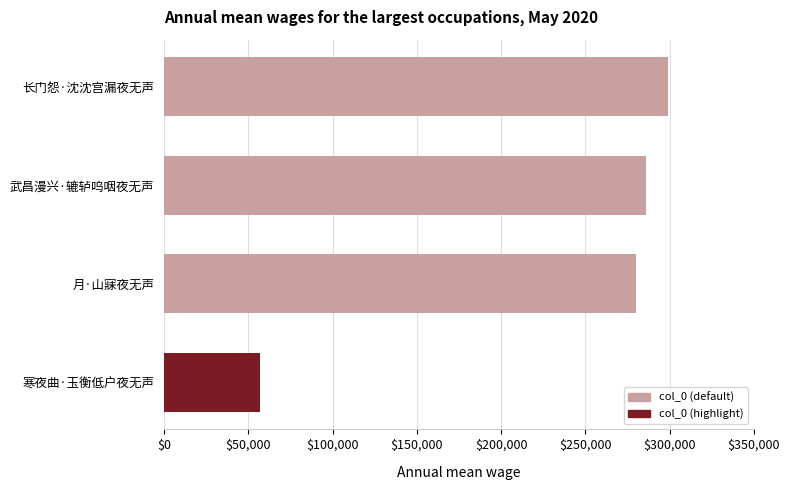

What is the approximate value at 寒夜曲·玉衡低户夜无声, to the nearest 10?

56690